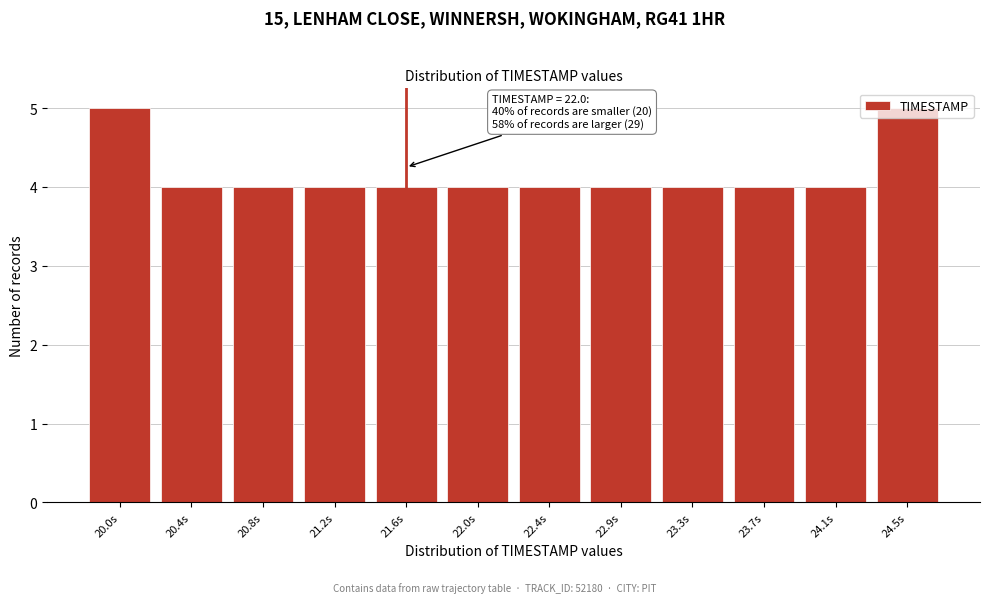

What is the sum of all values?

50